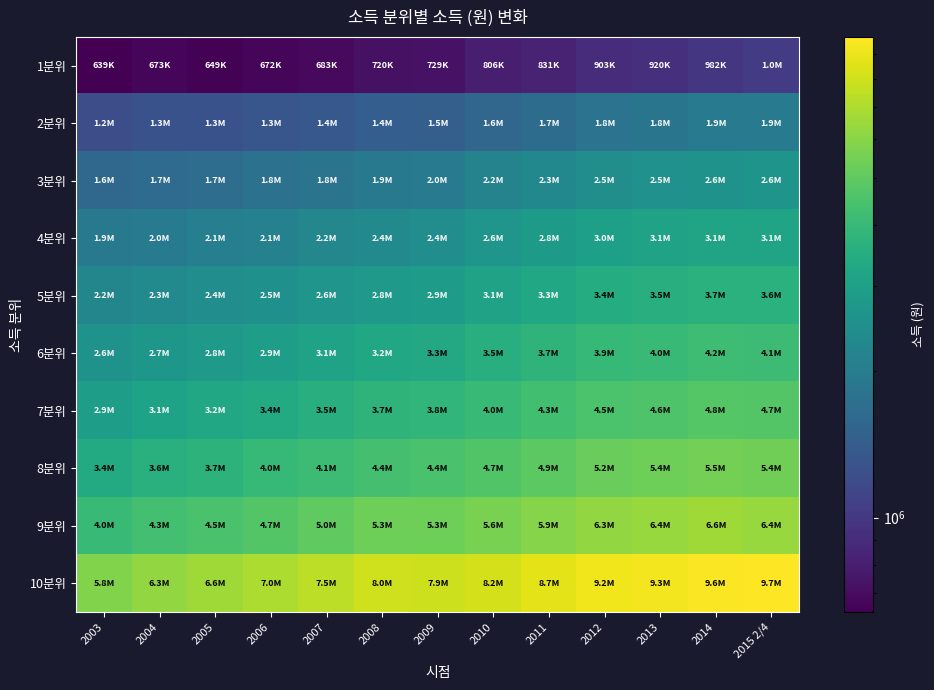

Which label corresponds to the smallest value in the chart?

2003